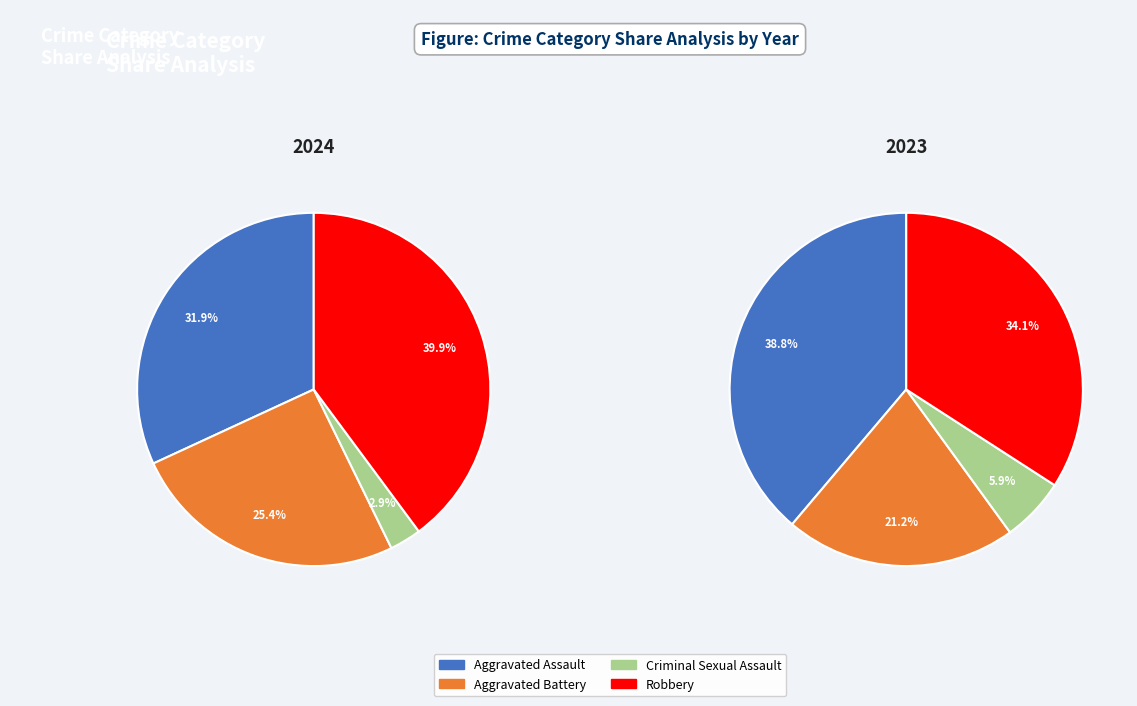

What portion of the pie excludes Aggravated Assault?

68.1%